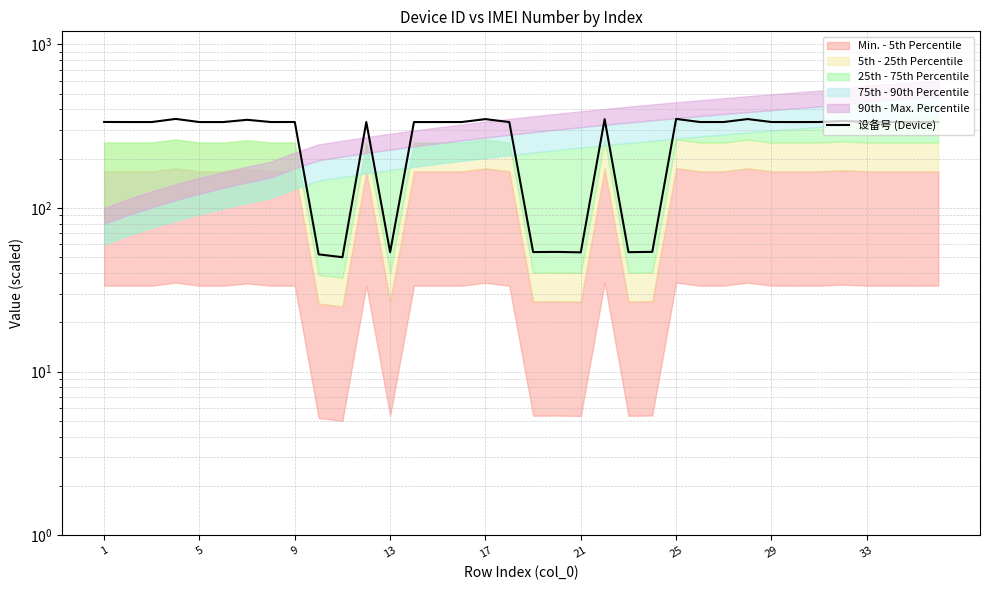

Where does the data first go above 334?

1